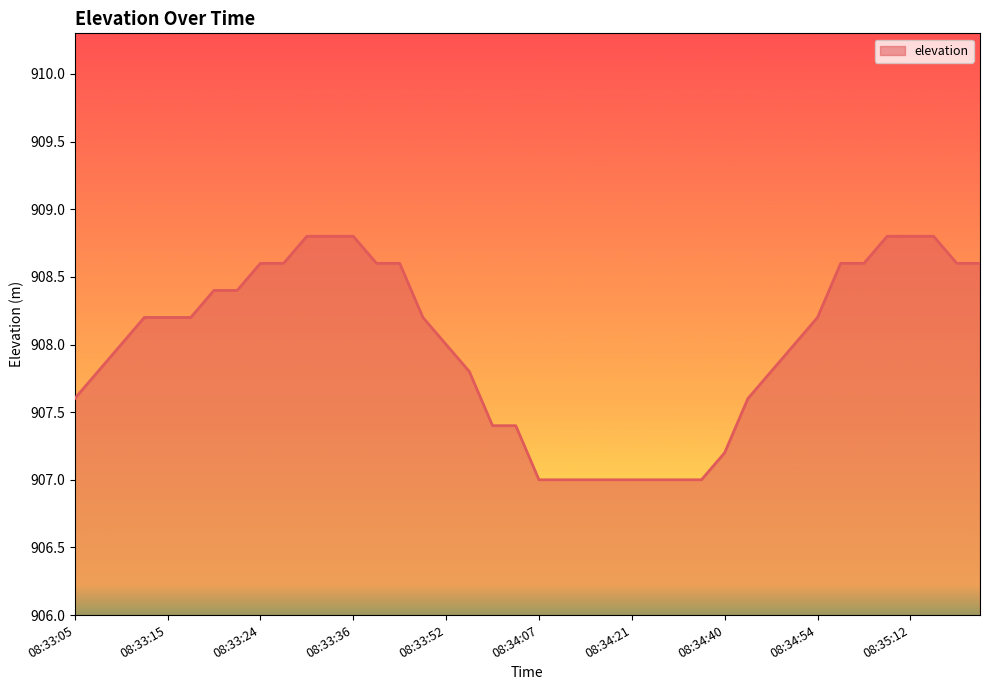

What is the difference between the maximum and minimum values?

1.8